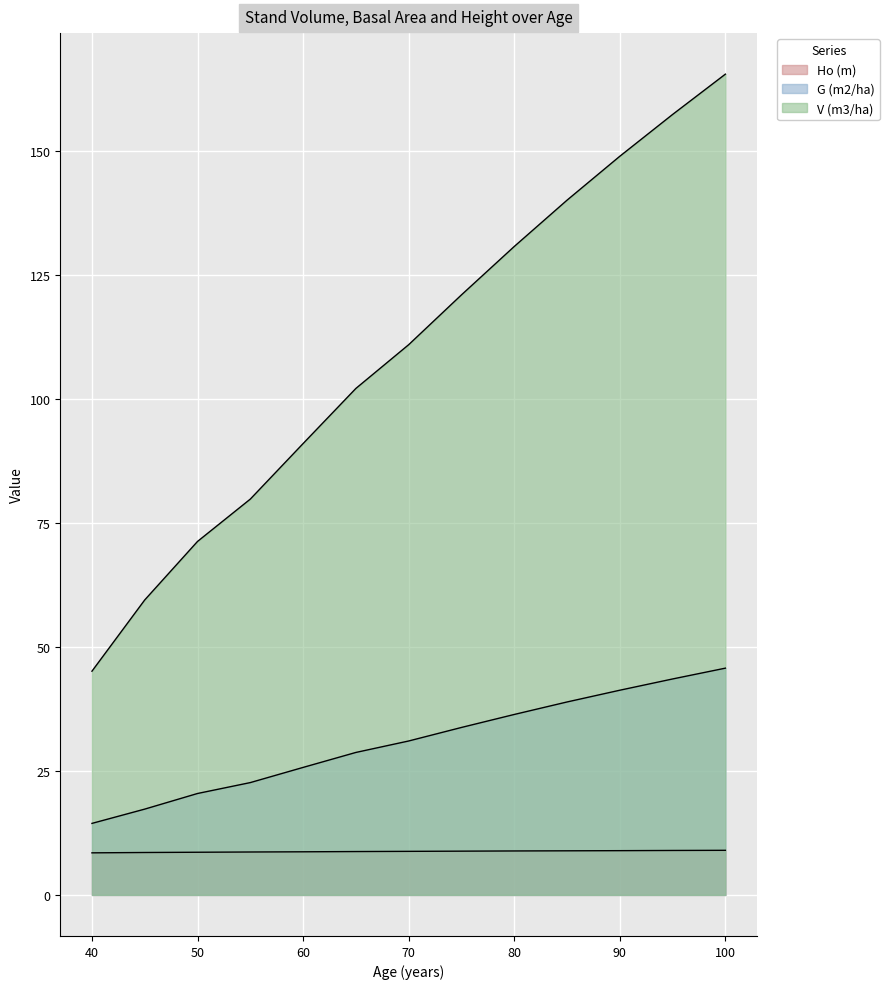

Reading left to right, extract all data points from this chart.

Ho (m): 40=8.5	45=8.6	50=8.6	55=8.7	60=8.7	65=8.8	70=8.8	75=8.8	80=8.9	85=8.9	90=8.9	95=9.0	100=9.0
G (m2/ha): 40=14.4	45=17.3	50=20.5	55=22.7	60=25.7	65=28.7	70=31.1	75=33.8	80=36.4	85=38.9	90=41.3	95=43.6	100=45.7
V (m3/ha): 40=45.1	45=59.5	50=71.3	55=79.8	60=91.0	65=102.2	70=111.0	75=121.0	80=130.8	85=140.1	90=149.0	95=157.4	100=165.6